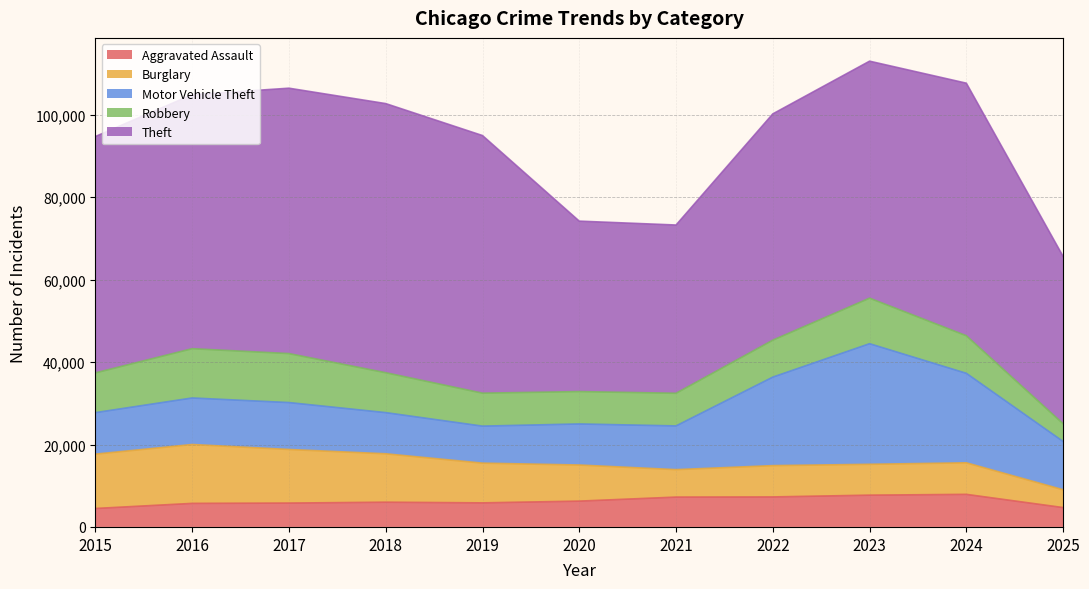

At which label does Motor Vehicle Theft reach its minimum?

2019